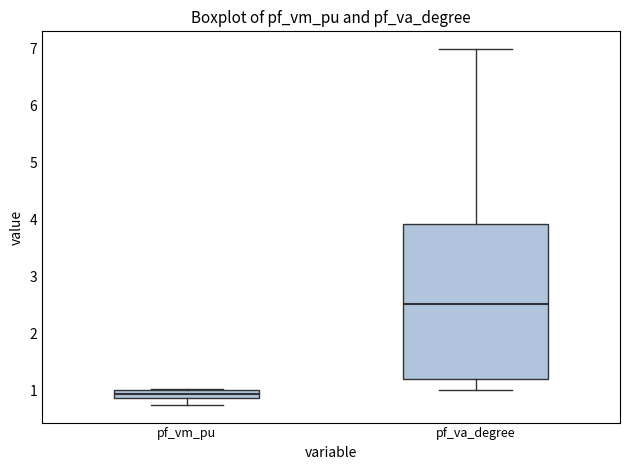

Where does the median line of the box for pf_va_degree sit on the y-axis? The values are not printed on the chart, so give them approximately, as read against the axis.

2.5